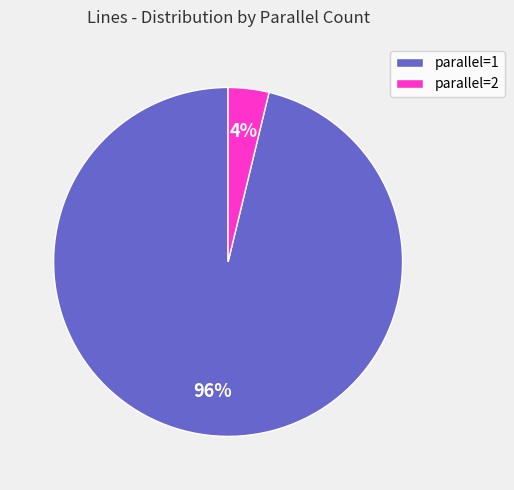

What percentage is the parallel=2 slice, to the nearest percent?

4%